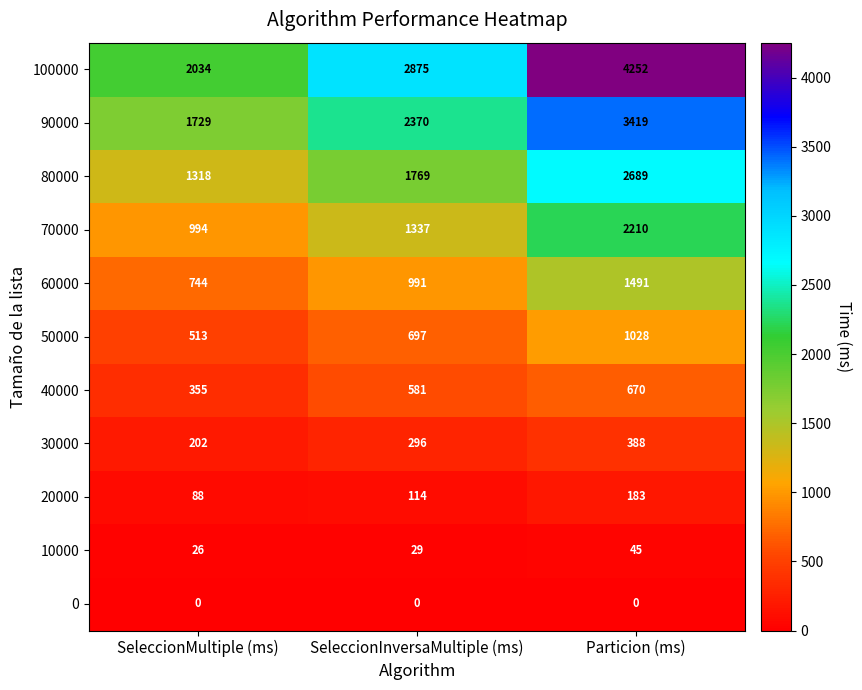

The 70000 series shows 1291 at Particion (ms). True or false?

False